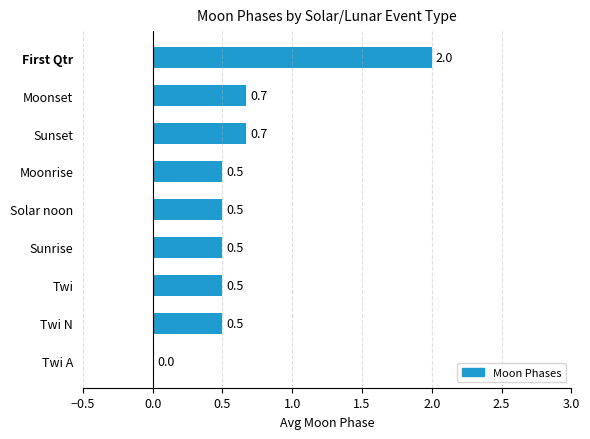

What is the change in value from Twi N to First Qtr?

+1.5